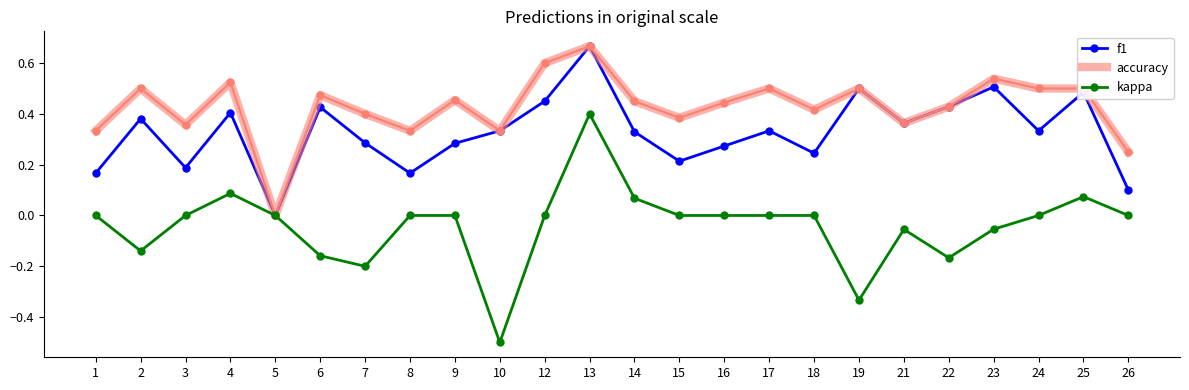

At which category is the sum across all series the highest?

13